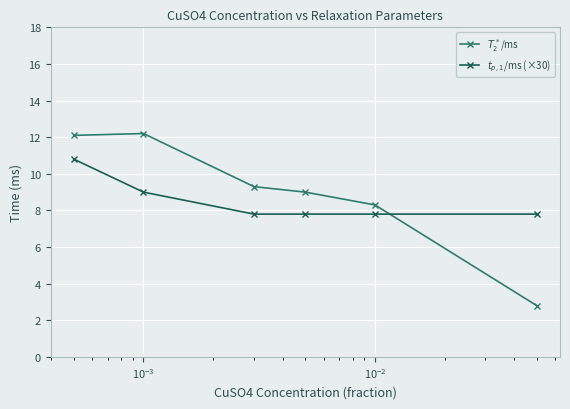

Does the chart have visible grid lines?

Yes